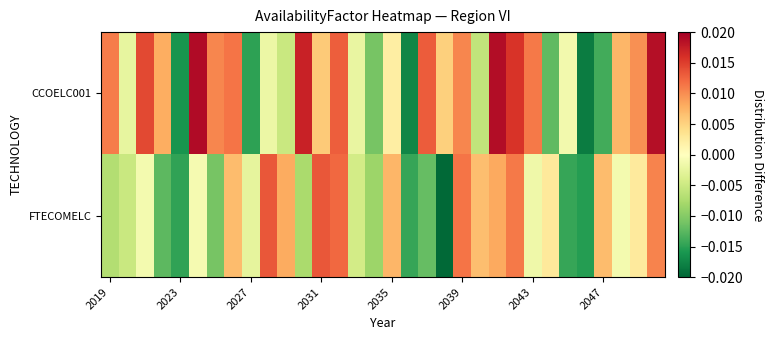

Which series has the largest range (max minus min)?

CCOELC001